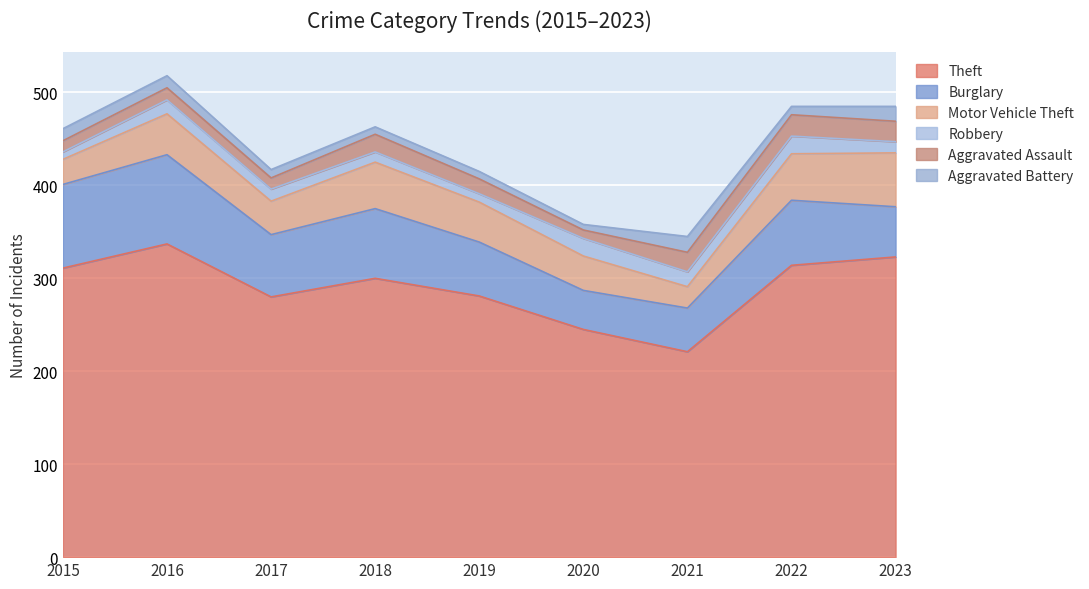

Which category has the highest value across all series?

2016